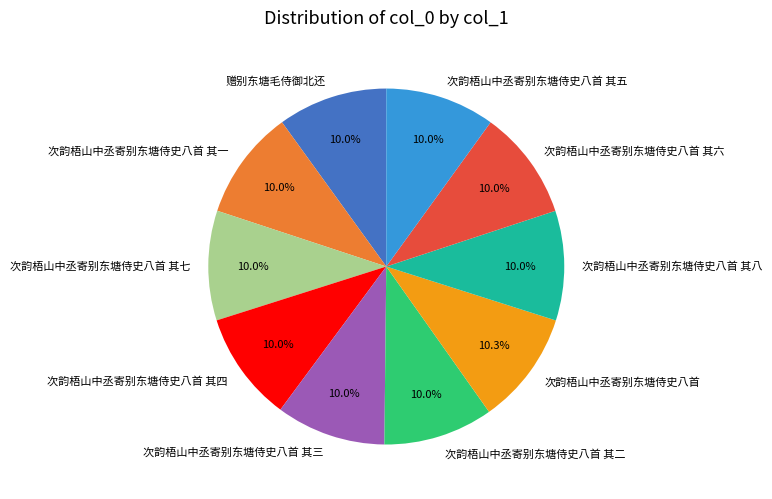

What is the ratio of the value at 次韵梧山中丞寄别东塘侍史八首 其七 to the value at 次韵梧山中丞寄别东塘侍史八首 其一?

1.0